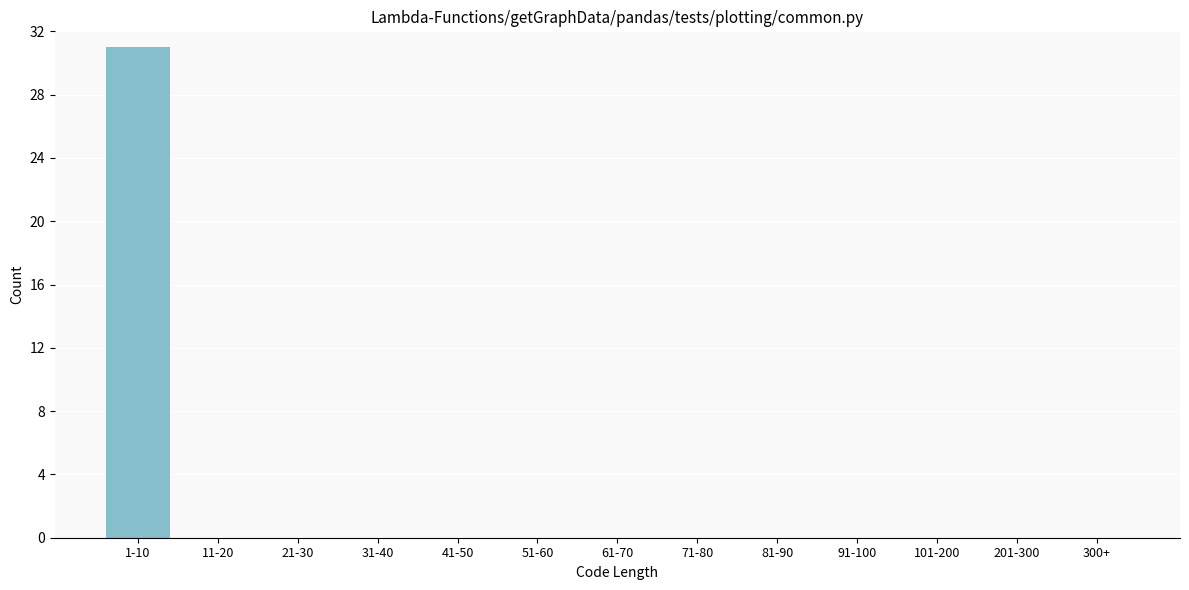

Reading left to right, extract all data points from this chart.

1-10=31	11-20=0	21-30=0	31-40=0	41-50=0	51-60=0	61-70=0	71-80=0	81-90=0	91-100=0	101-200=0	201-300=0	300+=0